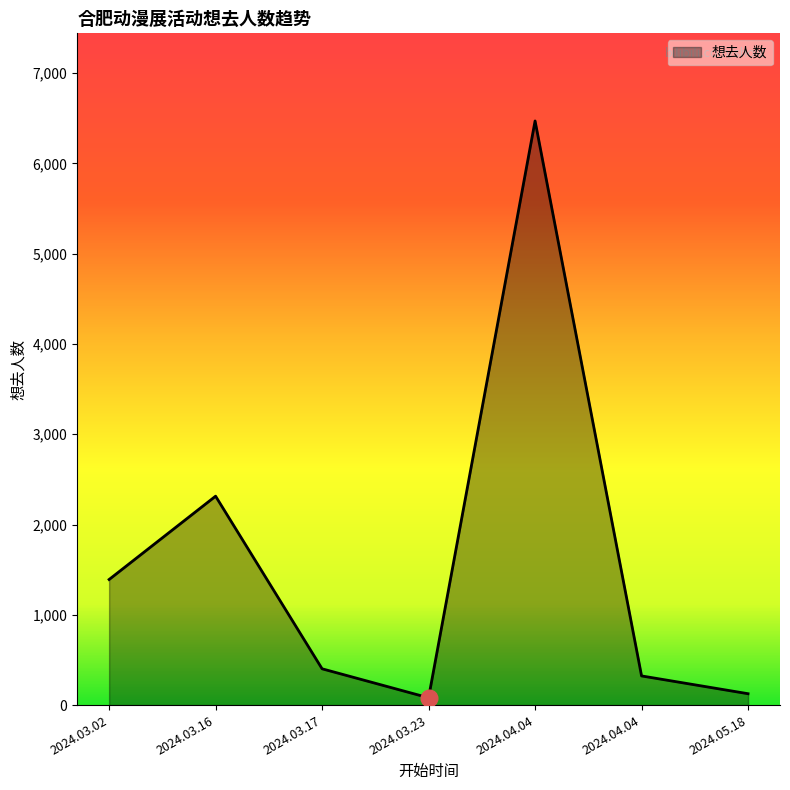

Where does the data first go above 402?

2024.03.02